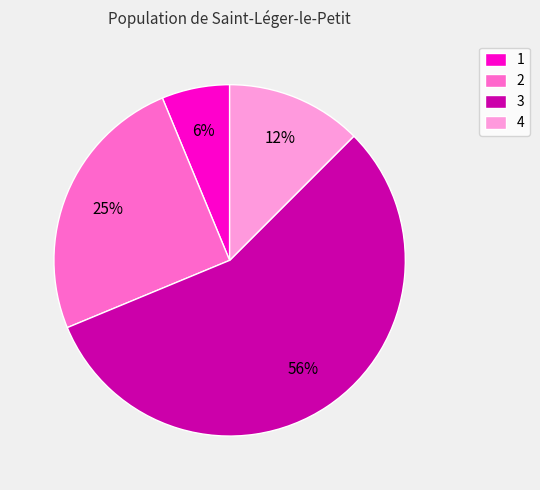

Which slice represents more than half of the pie?

3